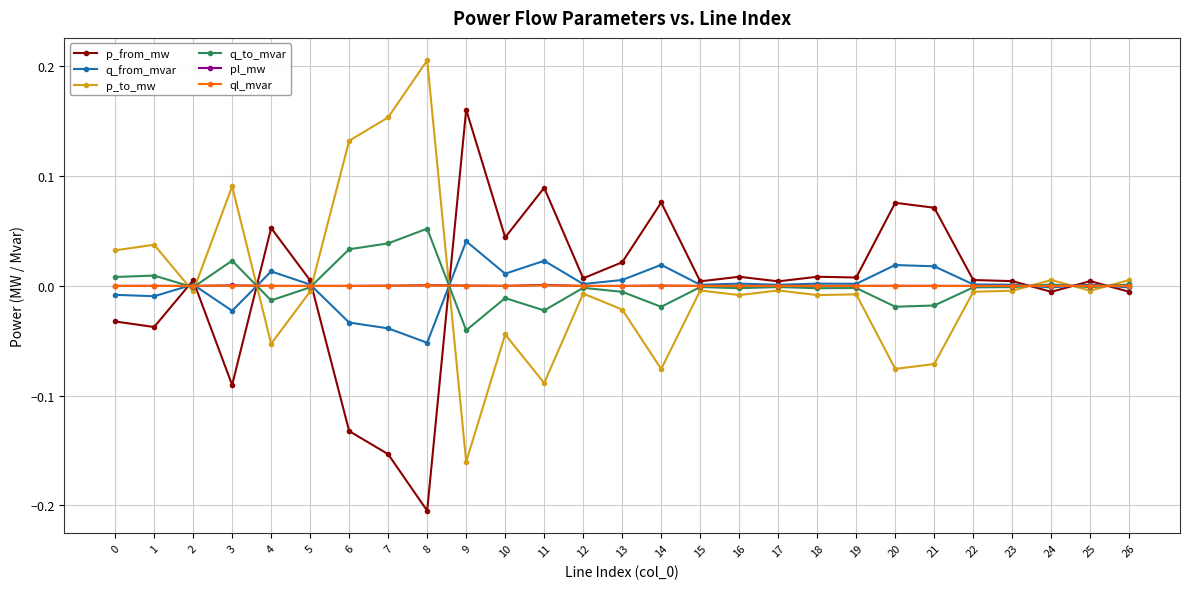

How many values in p_to_mw are below zero?

19